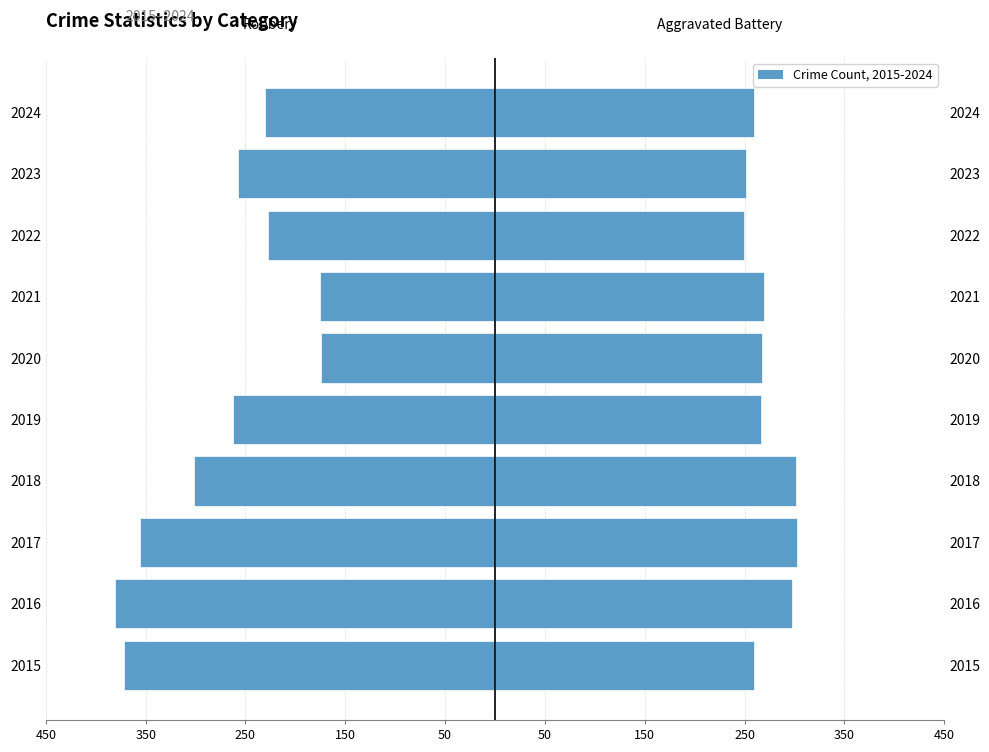

True or false: Robbery has a value of -406 at 2024.

False